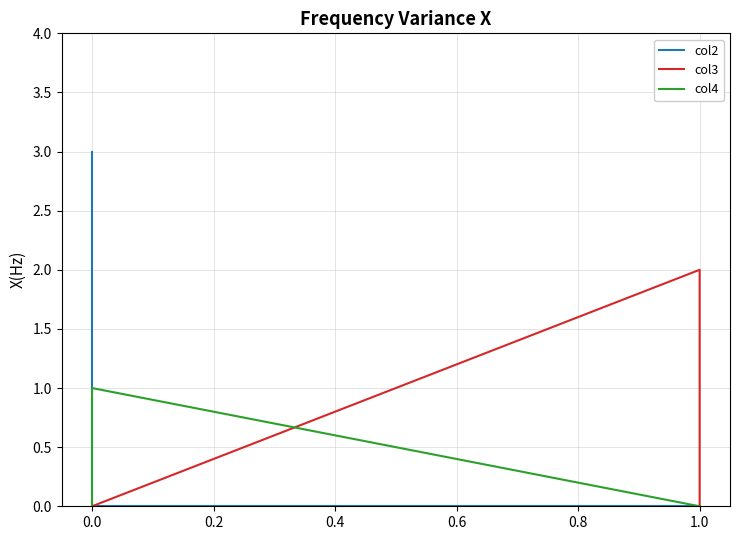

How many series are shown in this chart?

3